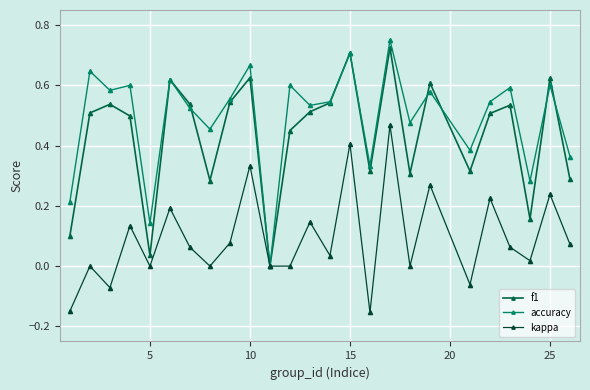

Count the number of categories in the chart.

25